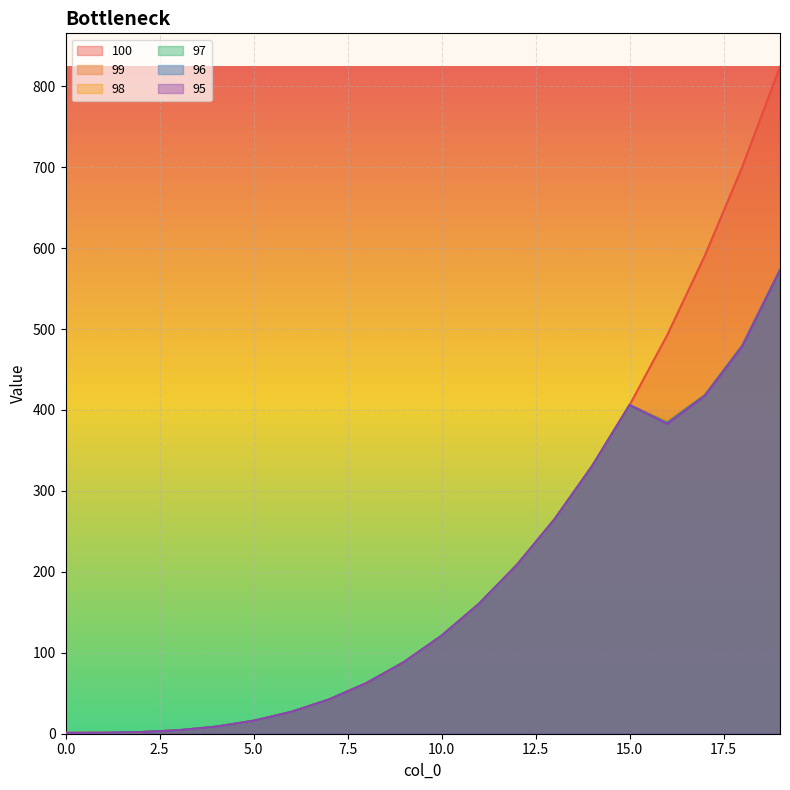

At which label is 97 closest to 287?

13